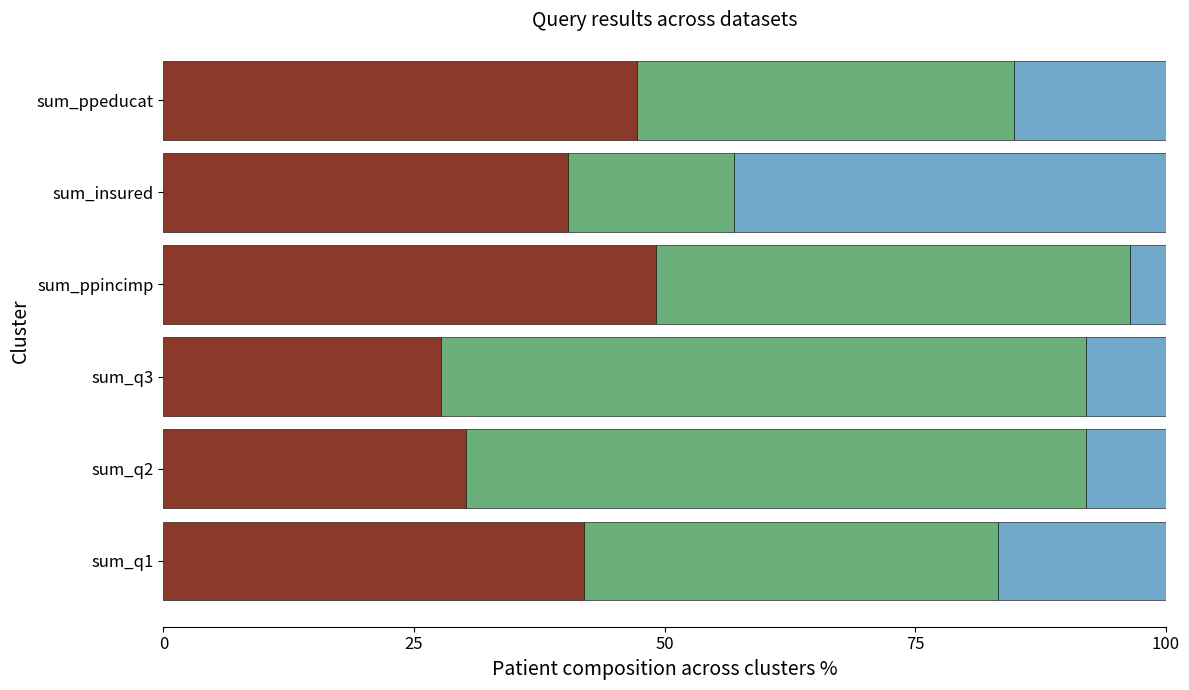

What is the total value across all series at sum_q2?

100.0